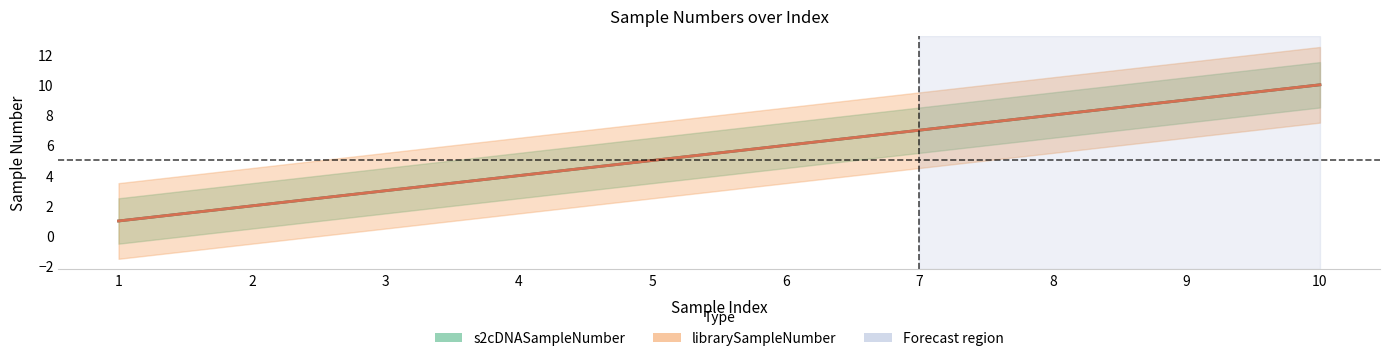

True or false: librarySampleNumber center has a value of 17 at 10.

False